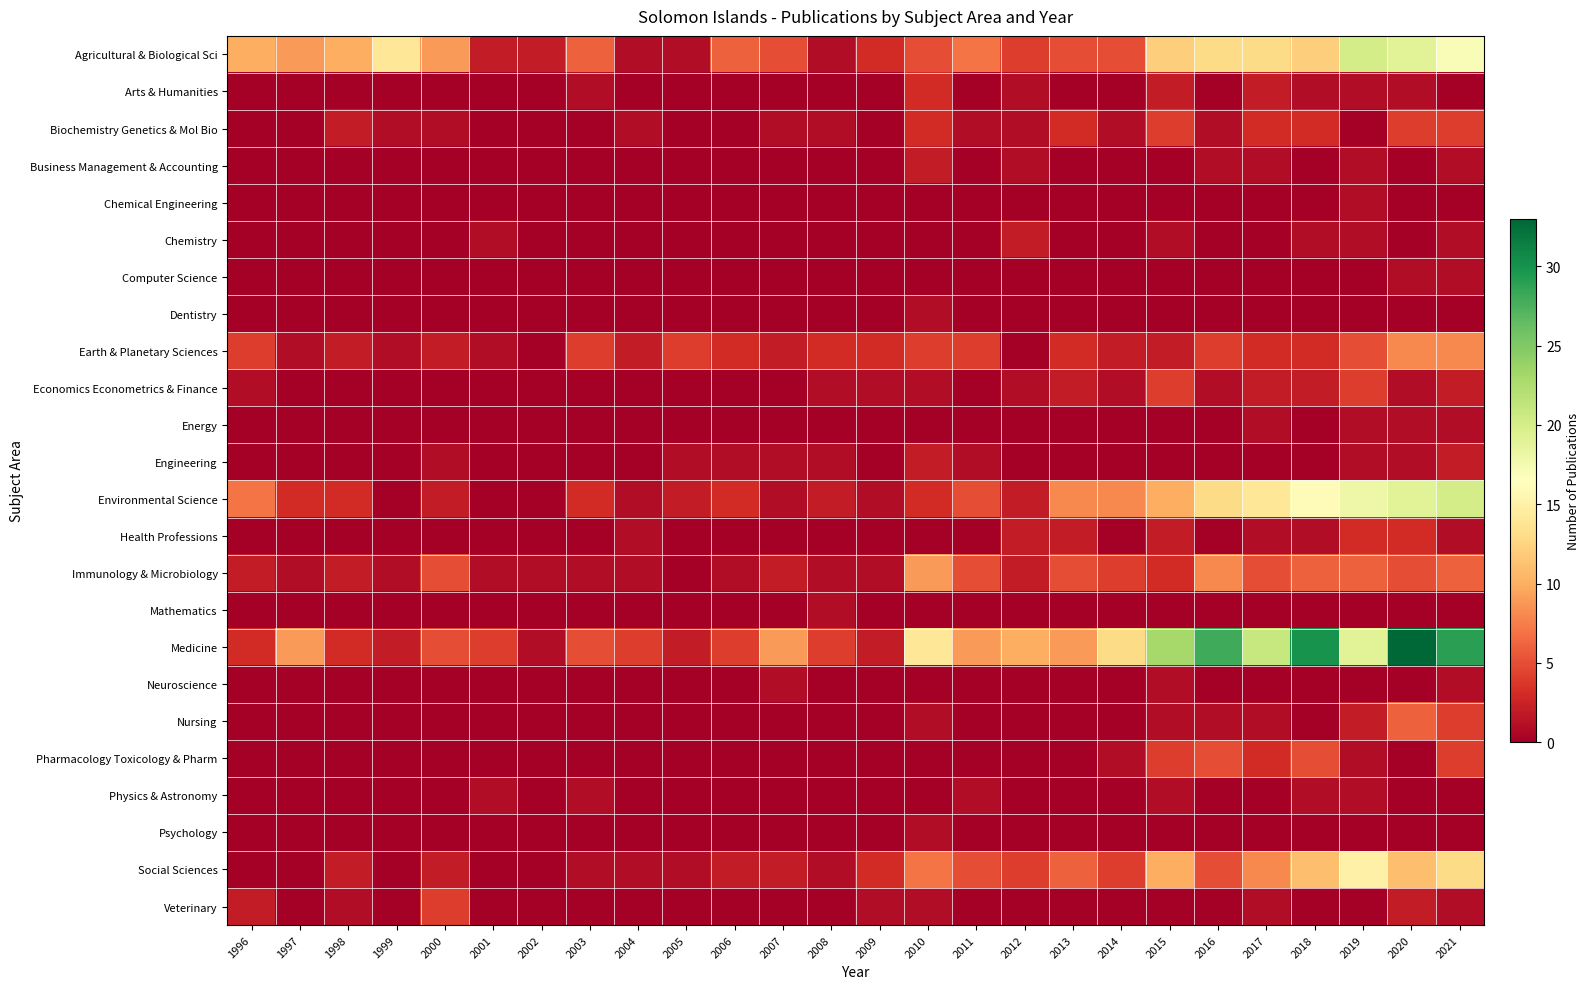

What is the total value across all series at 2021?

116